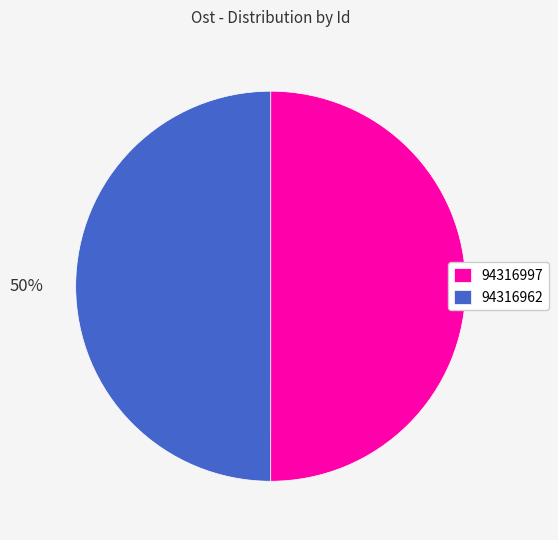

How many segments does this pie chart have?

2